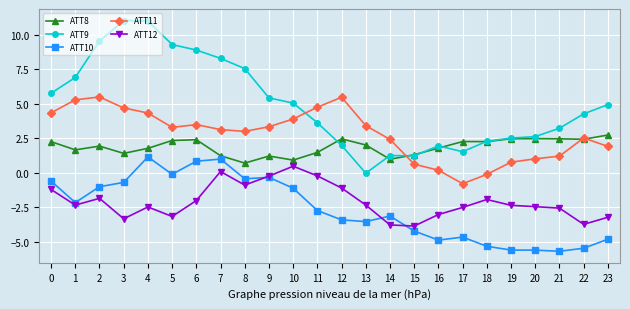

What is the total value across all series at 14?

-2.2